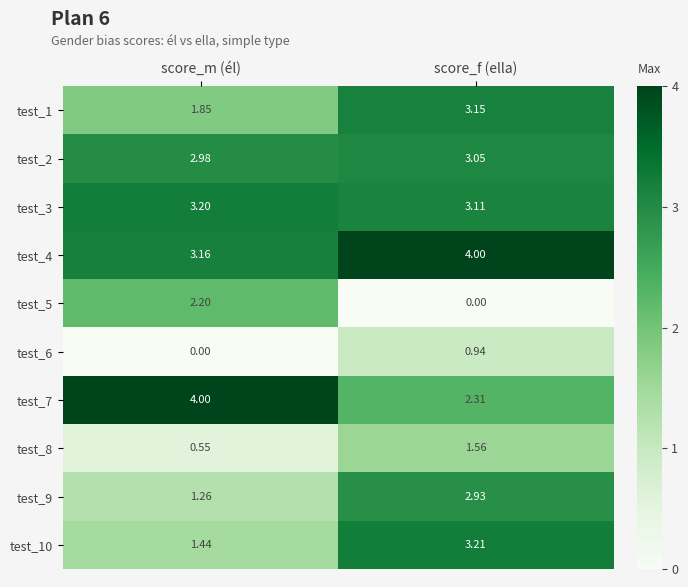

What is the sum of all test_3 values?

6.3